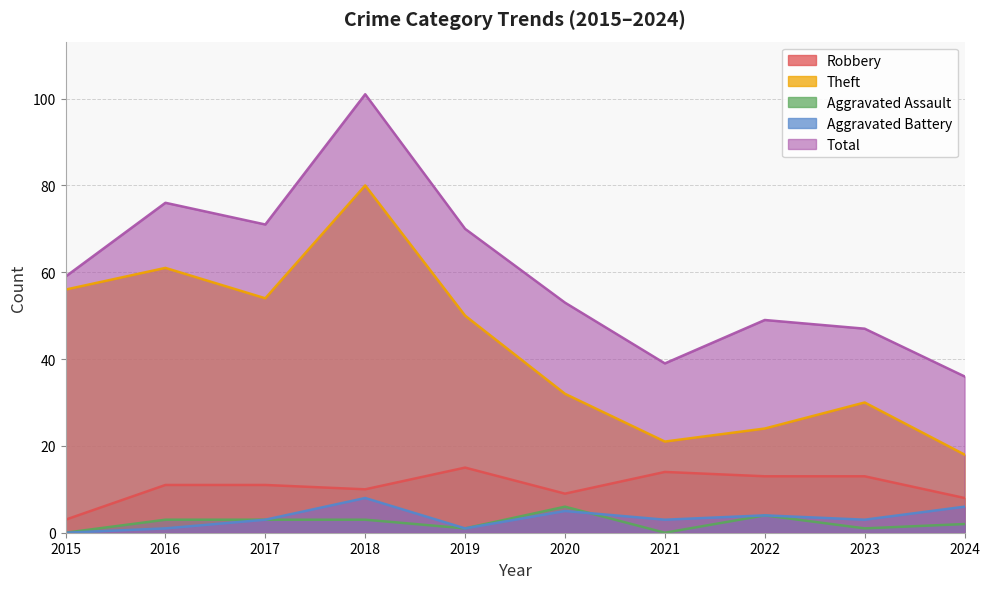

Which series has the widest spread of values?

Total